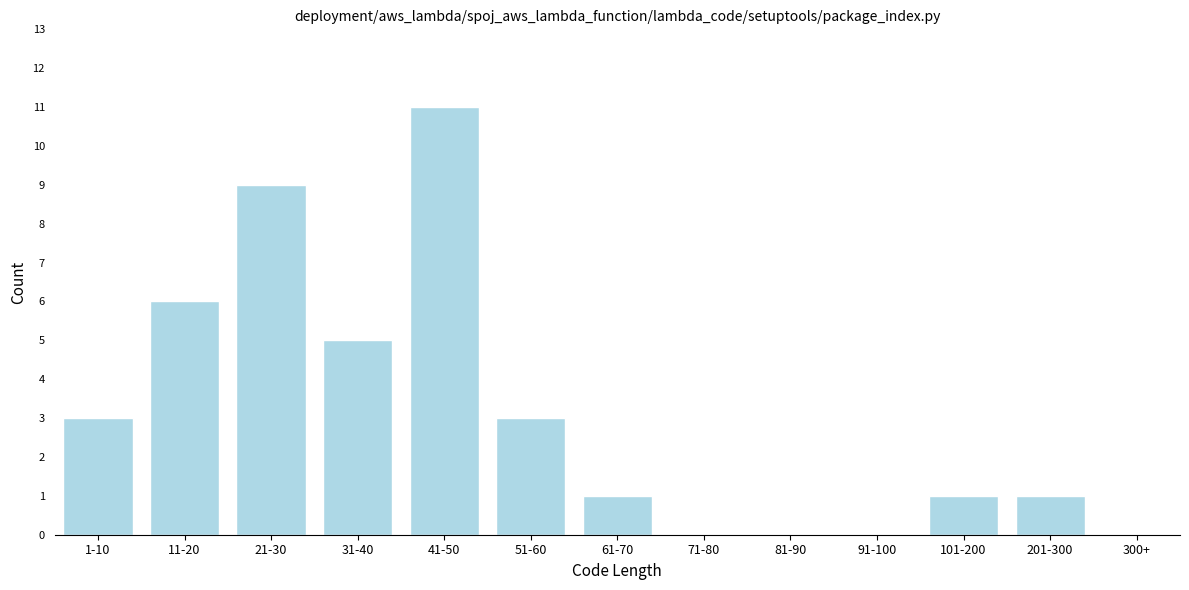

Reading left to right, extract all data points from this chart.

1-10=3	11-20=6	21-30=9	31-40=5	41-50=11	51-60=3	61-70=1	71-80=0	81-90=0	91-100=0	101-200=1	201-300=1	300+=0